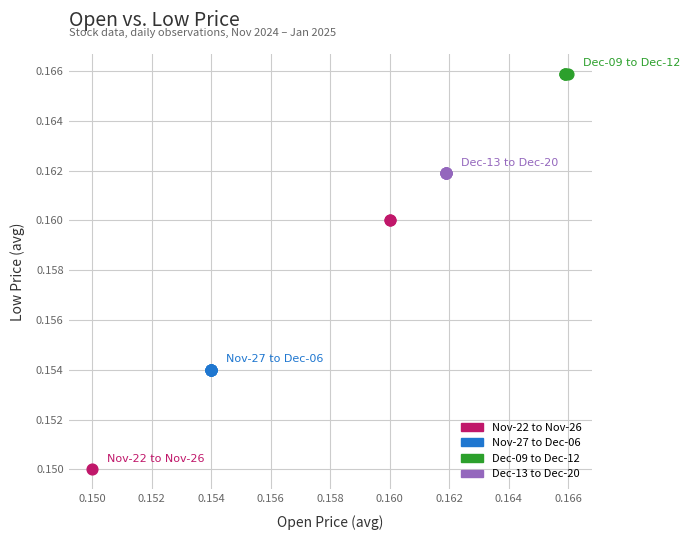

Which series reaches the maximum Y coordinate?

Dec-09 to Dec-12